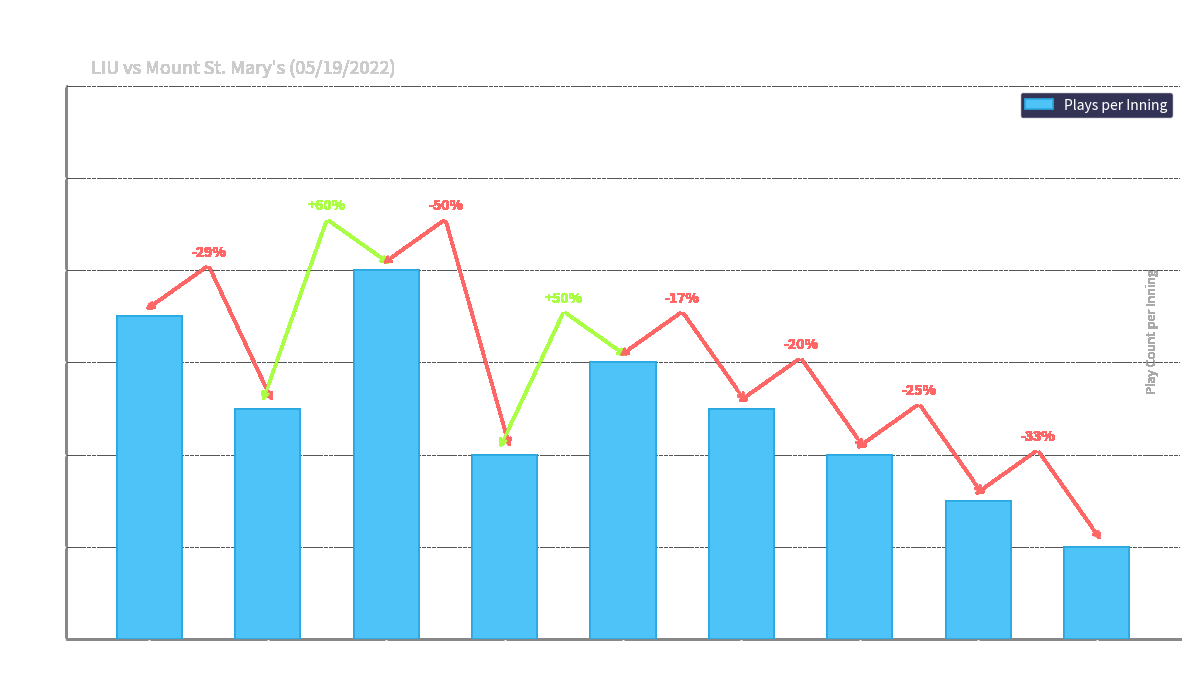

At which label does the data first exceed 5?

Inning 1